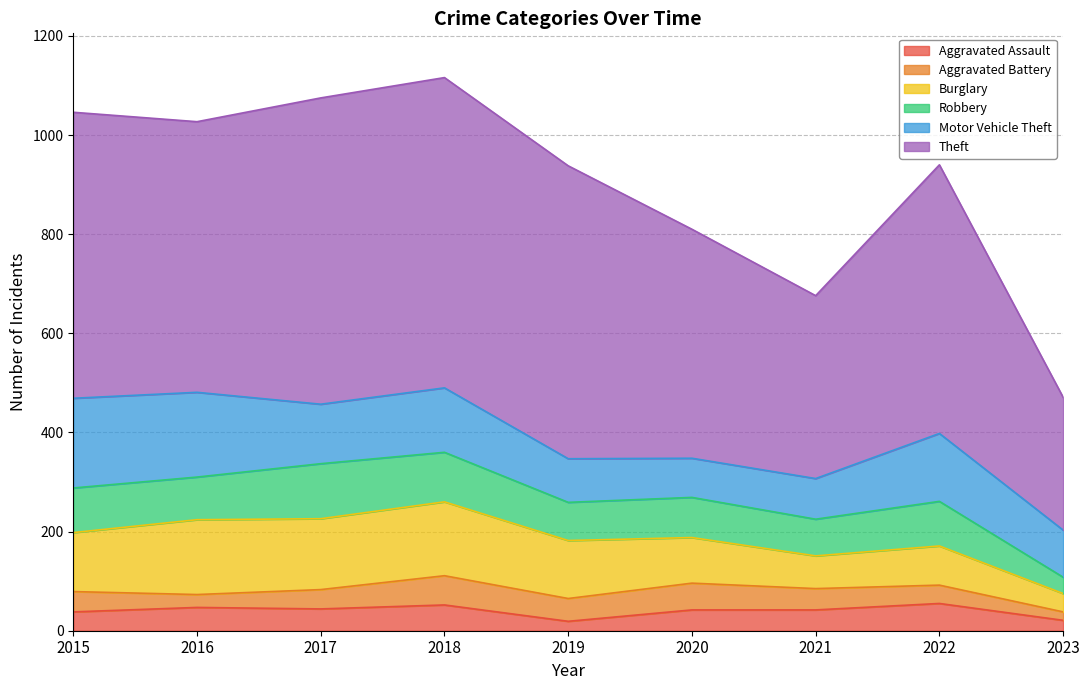

What is the difference between the Aggravated Assault values at 2015 and 2018?

14